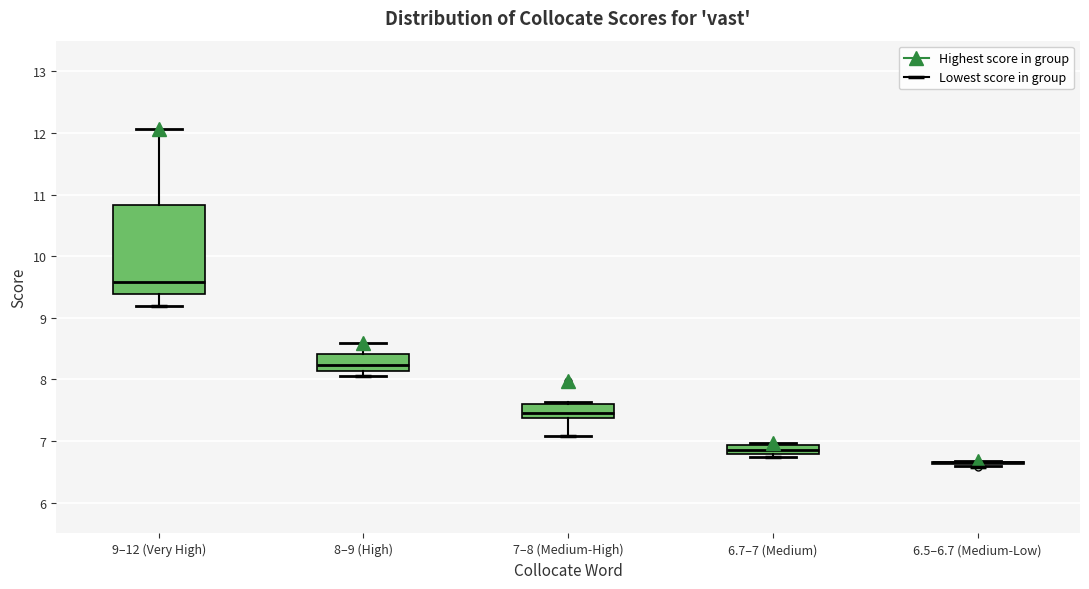

Comparing the boxes themselves (not the whiskers), which one is the tallest?

9–12 (Very High)